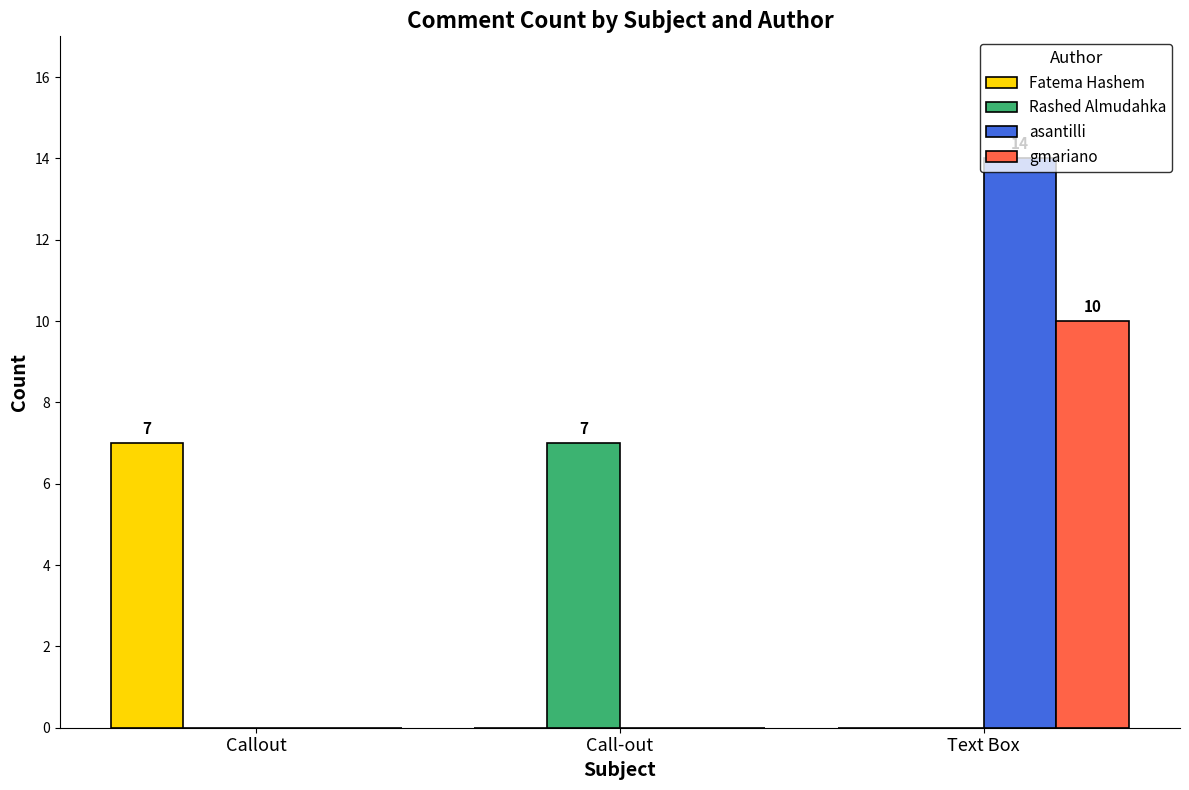

Which series has the largest range (max minus min)?

asantilli